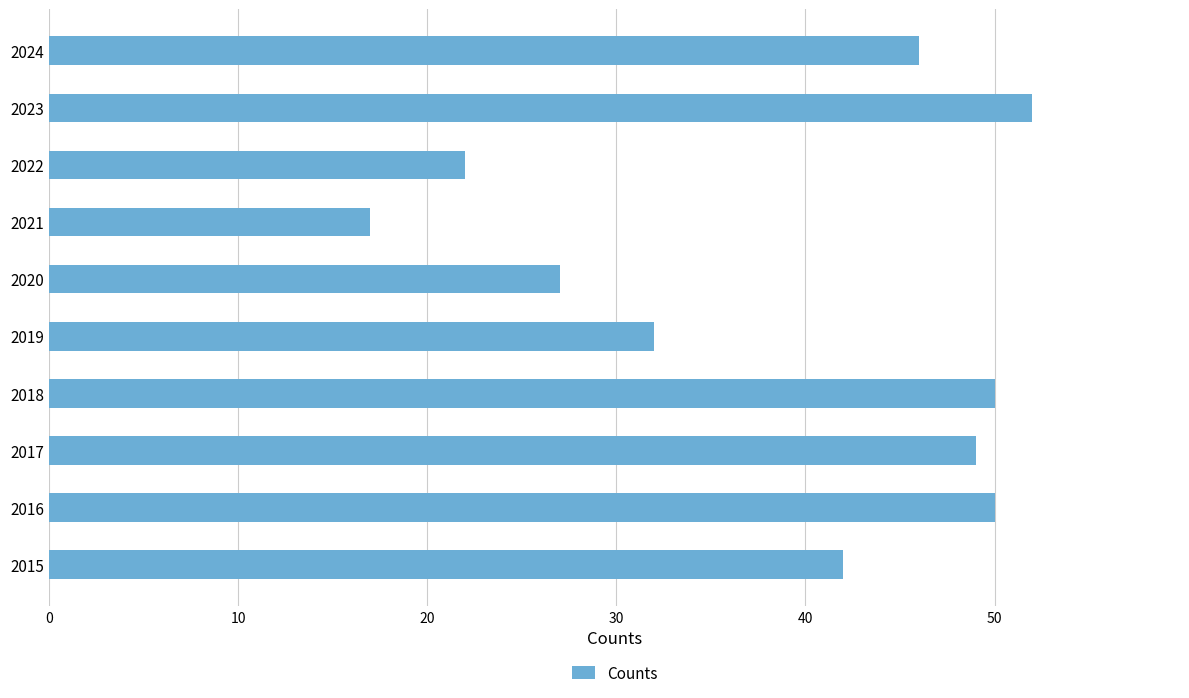

Which label corresponds to the smallest value in the chart?

2021